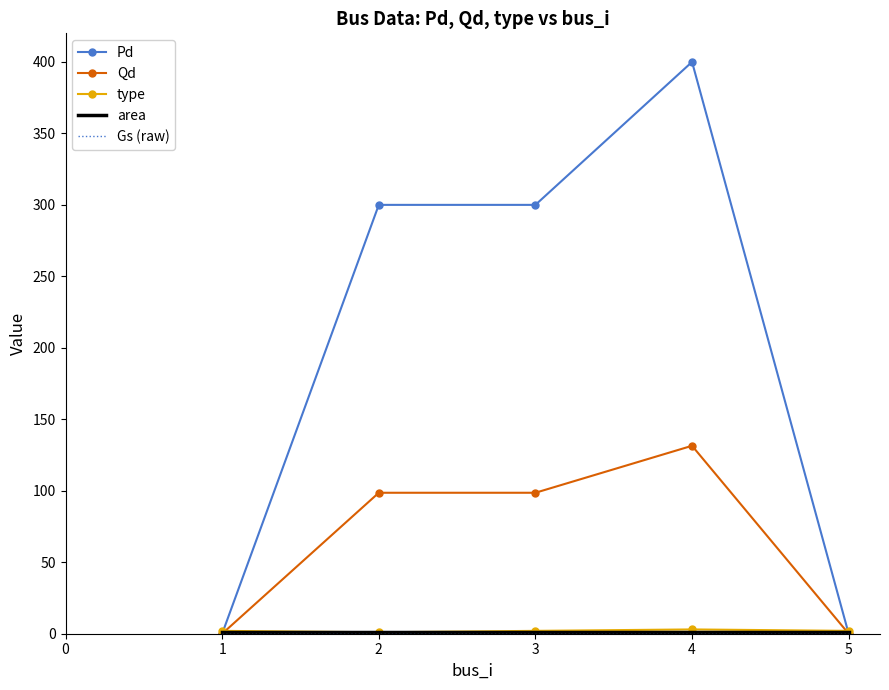

Which series has the largest range (max minus min)?

Pd